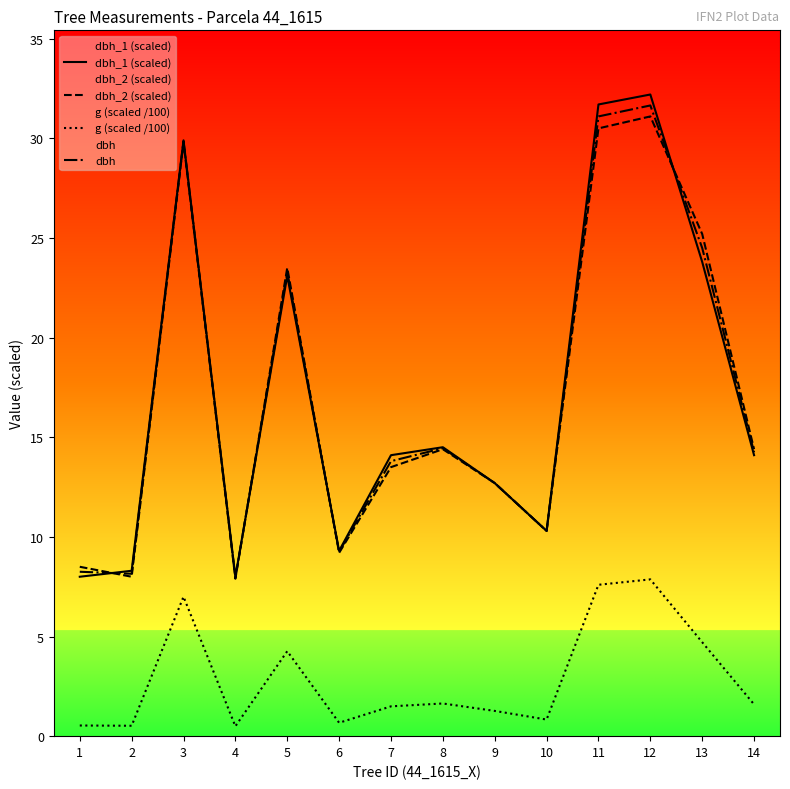

Where does the dbh_2 (scaled) series first go above 14?

3